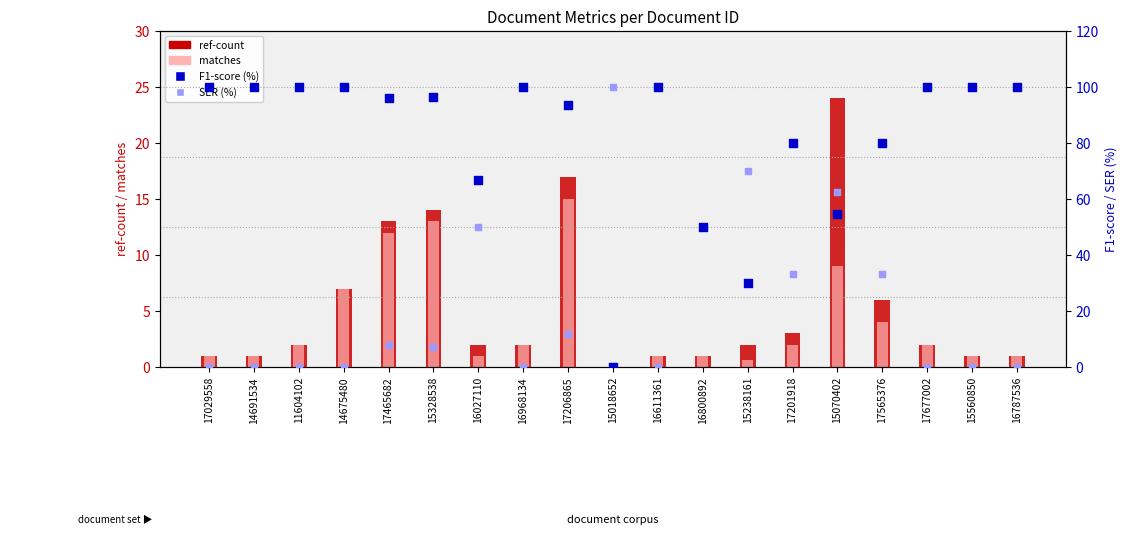

Is the value of matches at 14675480 greater than the value of F1-score (%) at 17206865?

No